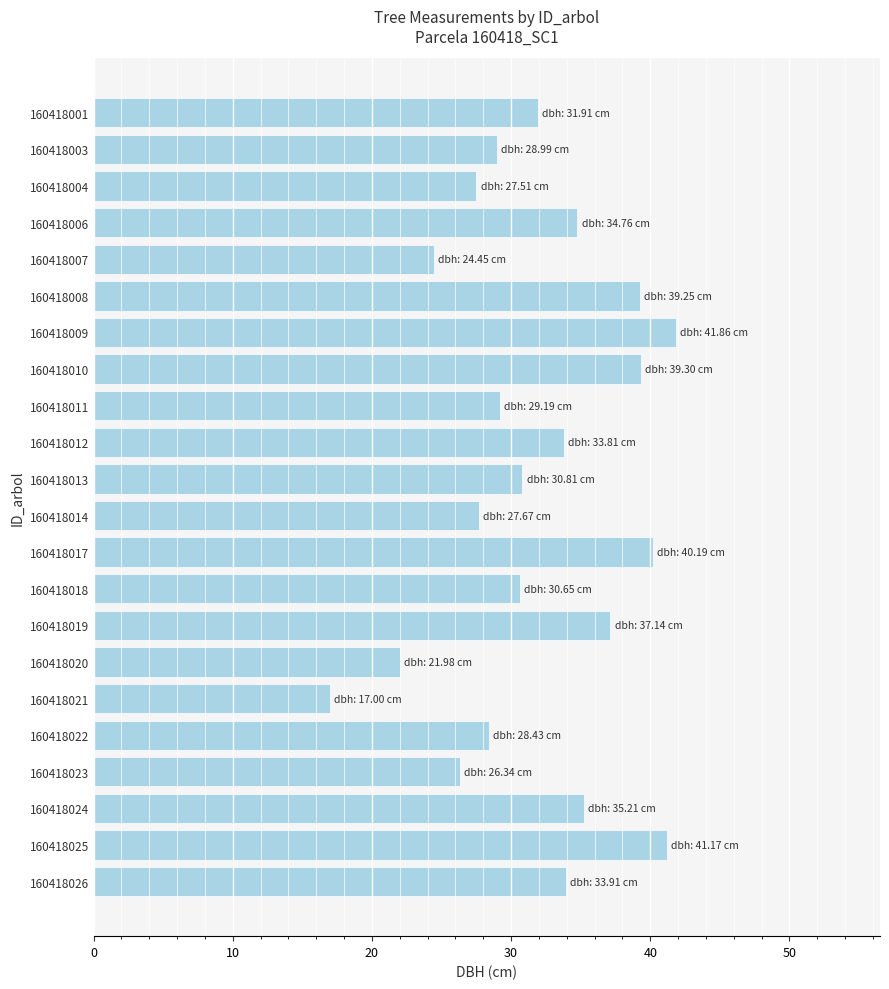

How many bars are there in total?

22